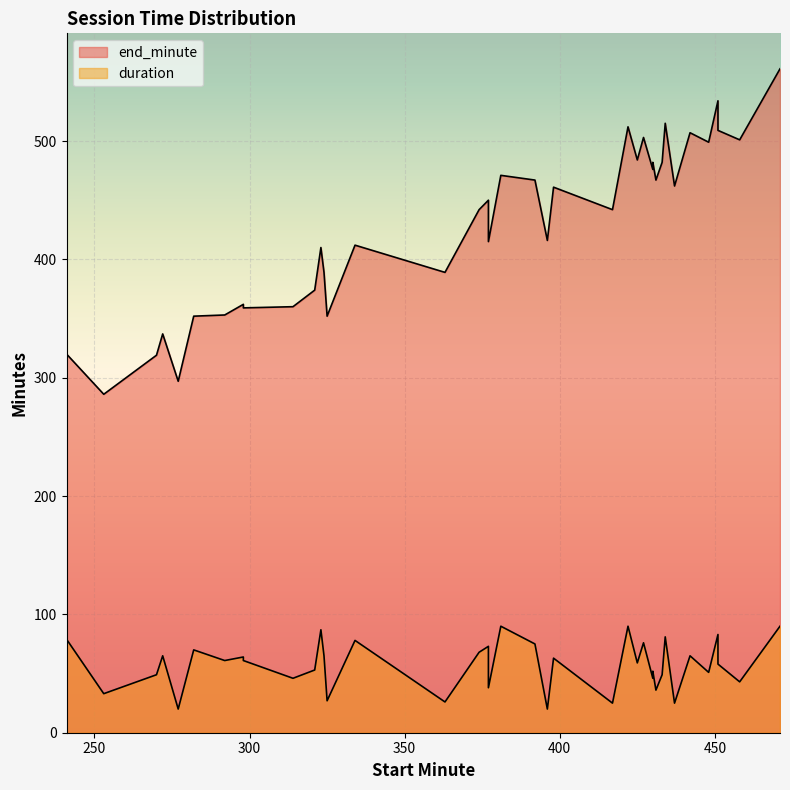

Reading left to right, list all the values displayed in this chart.

end_minute: 301	320	286	319	337	297	352	353	362	359	360	374	410	389	352	412	389	442	450	415	471	467	416	461	442	512	484	503	476	482	467	482	515	462	507	499	534	509	501	561
duration: 60	79	33	49	65	20	70	61	64	61	46	53	87	65	27	78	26	68	73	38	90	75	20	63	25	90	59	76	46	52	36	49	81	25	65	51	83	58	43	90